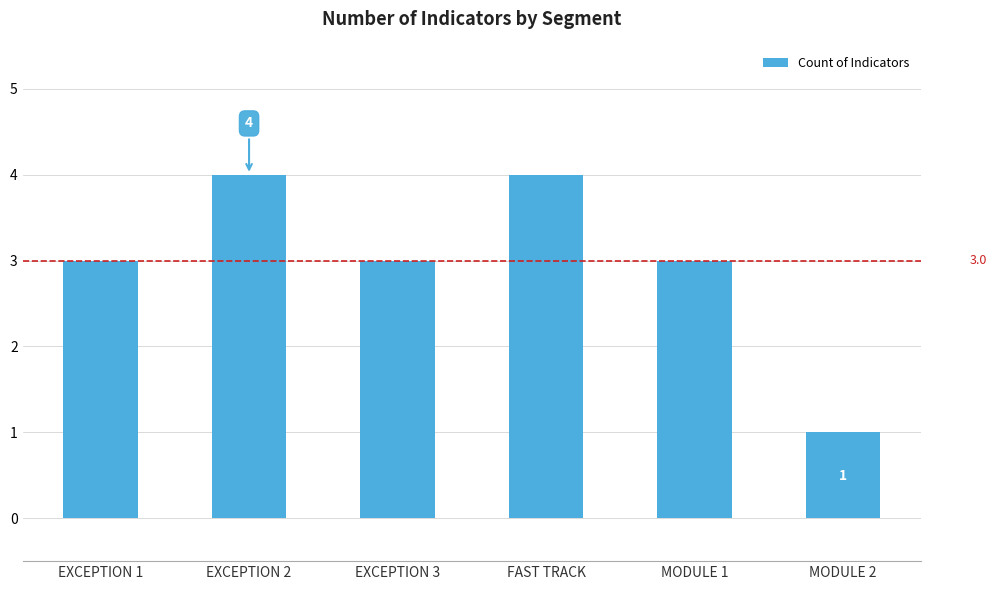

Is it true that the value at MODULE 1 is 3?

True